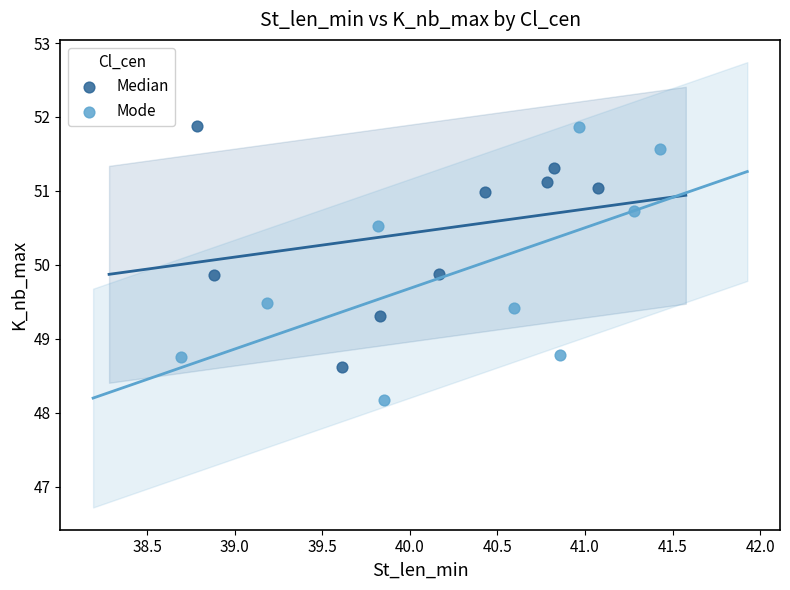

Which series reaches the minimum Y coordinate?

Mode